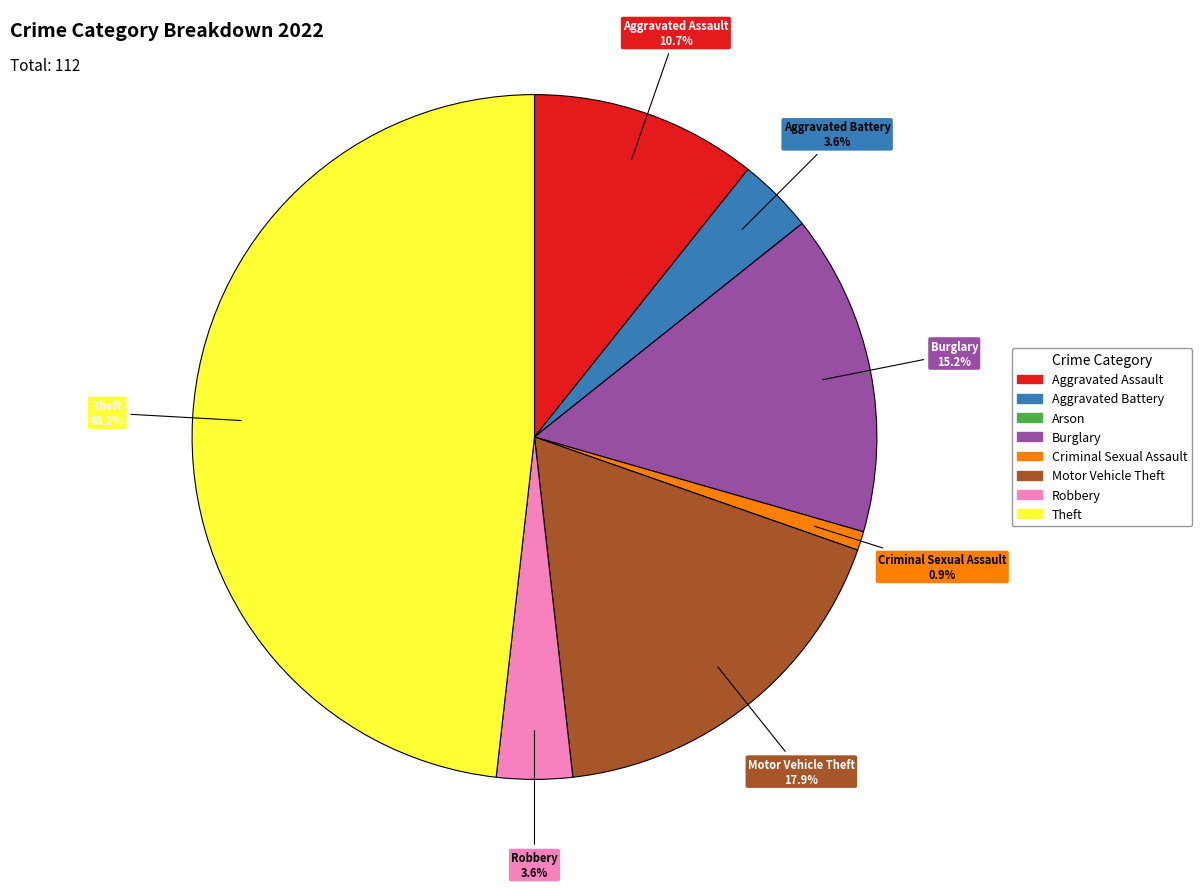

Is there a majority slice in this chart?

No